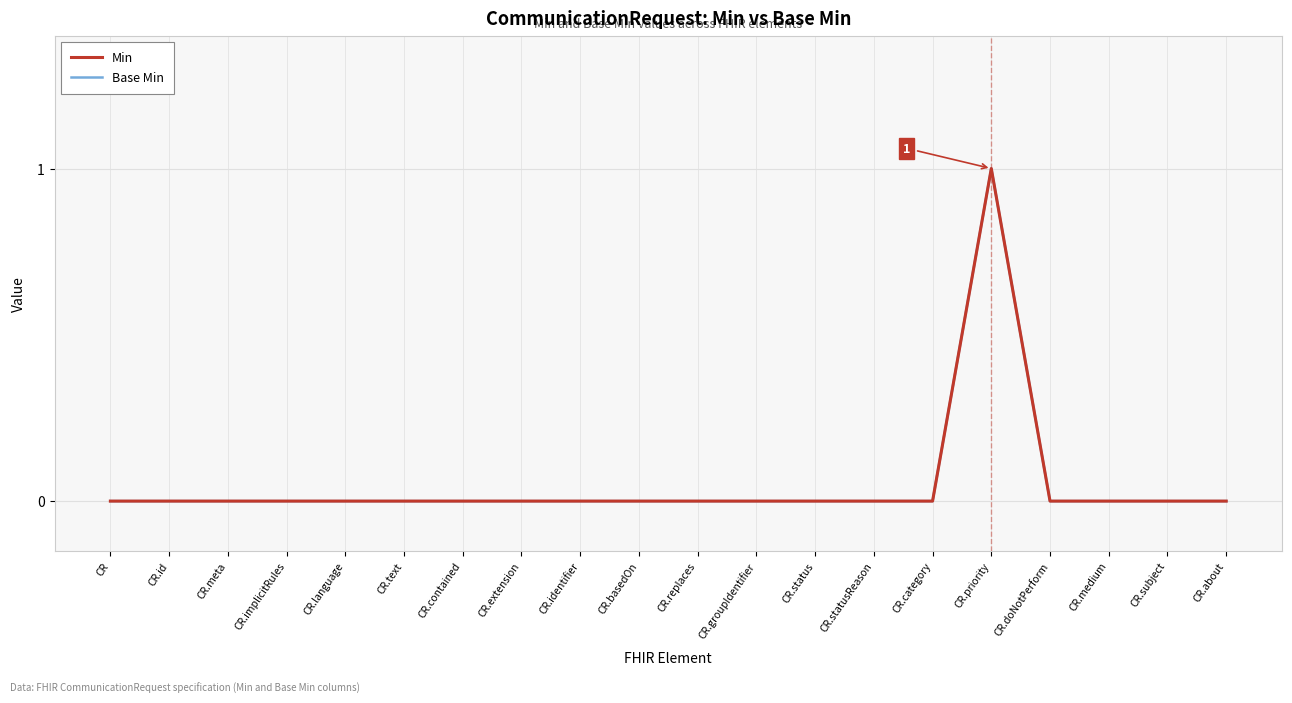

What is the label of the 9th point from the left?

CR.identifier